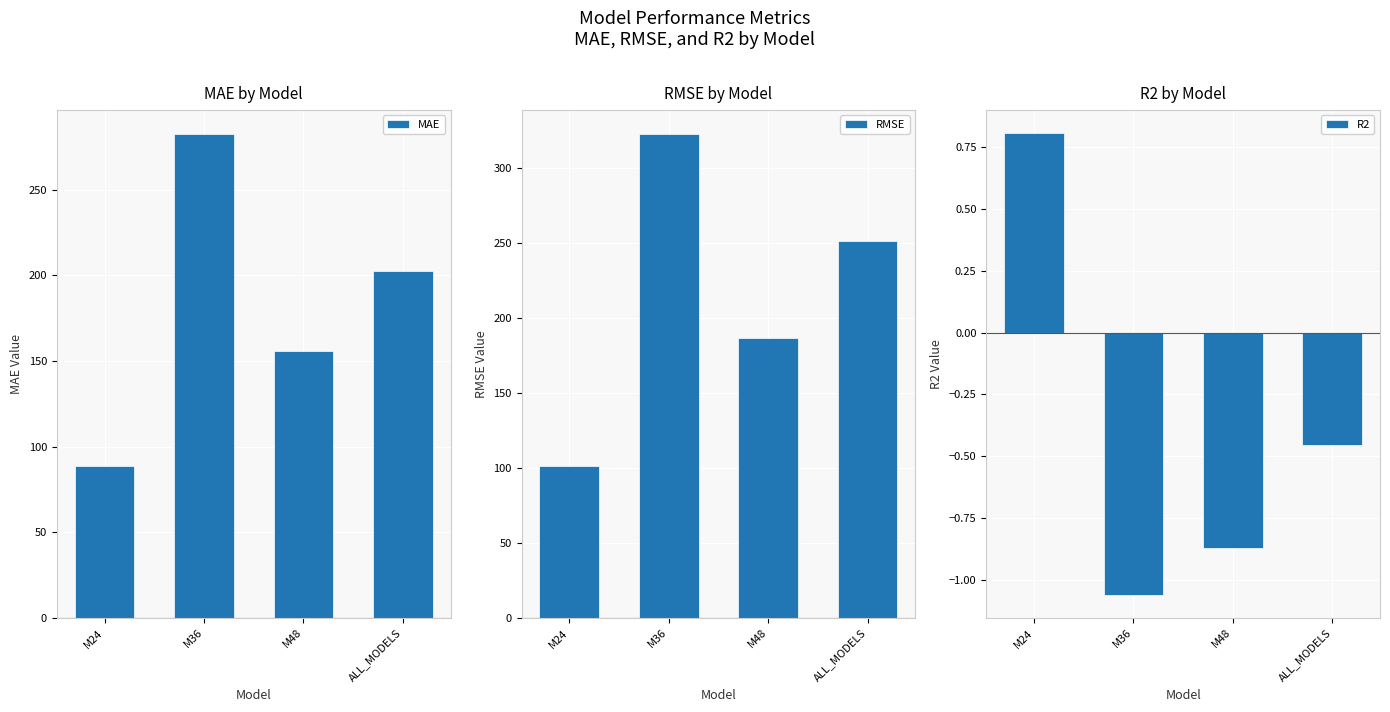

Which series has the largest total across all categories?

RMSE